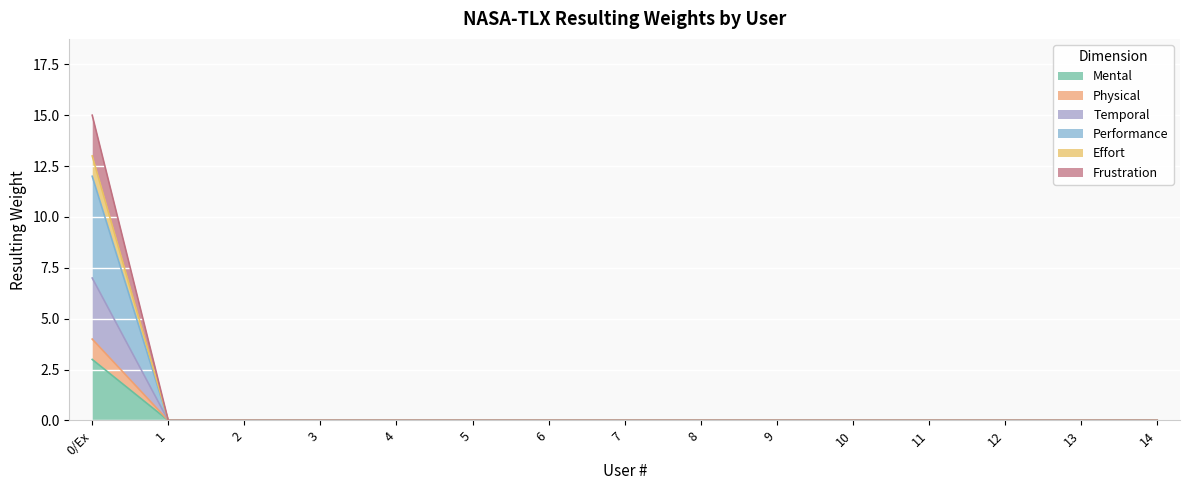

What is the label of the 7th point from the right?

8